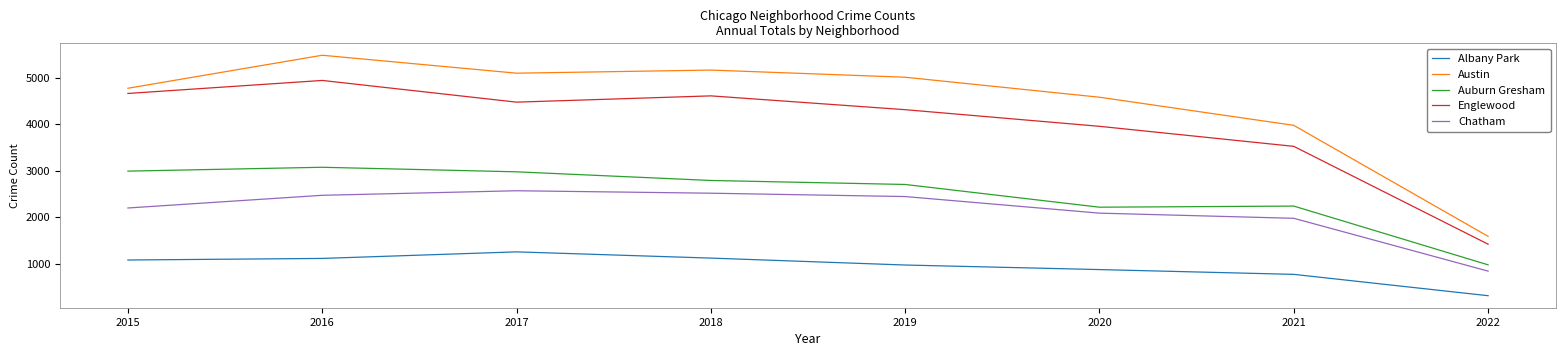

At which label does Chatham reach its minimum?

2022